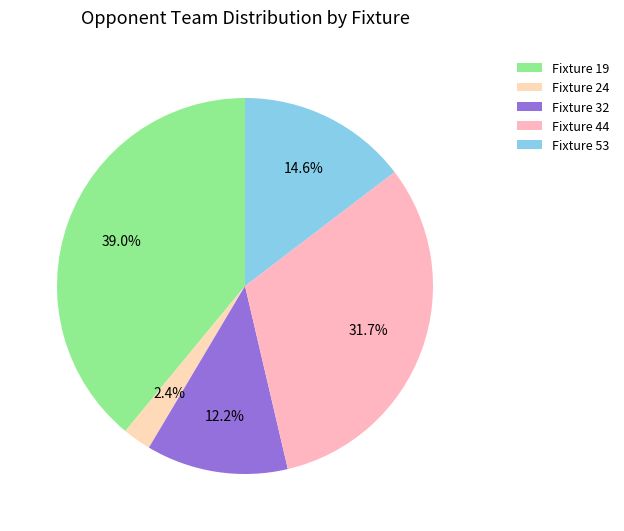

To the nearest percent, what is the difference between the Fixture 53 and Fixture 19 slice percentages?

24%